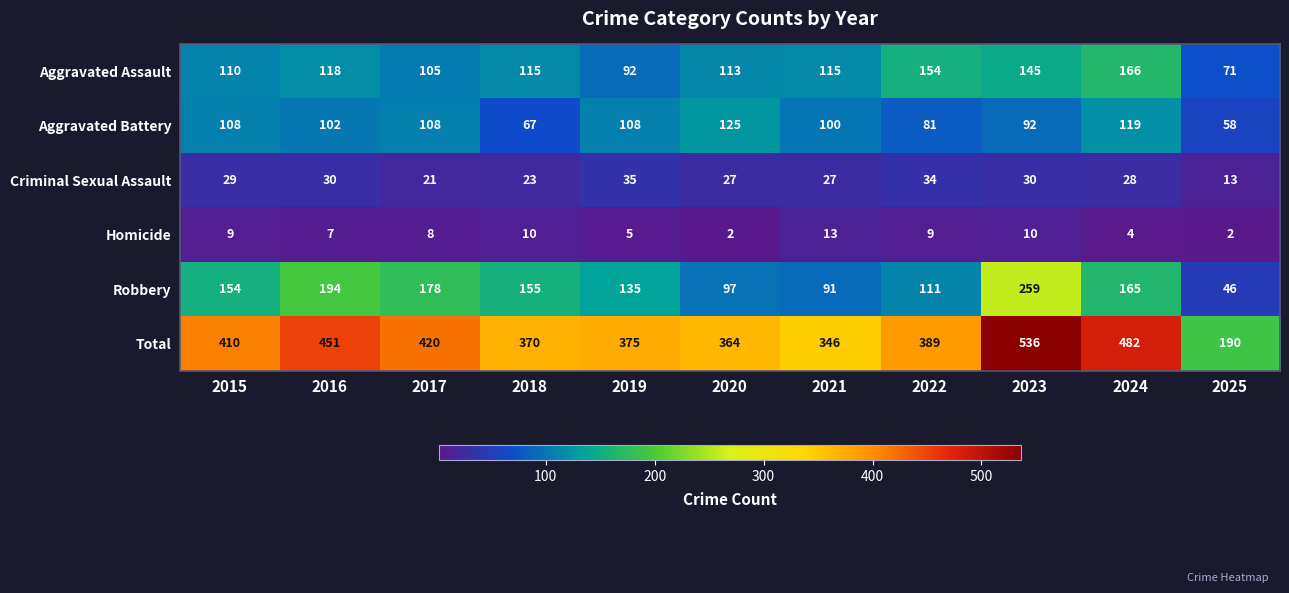

Which series has the largest total across all categories?

Total